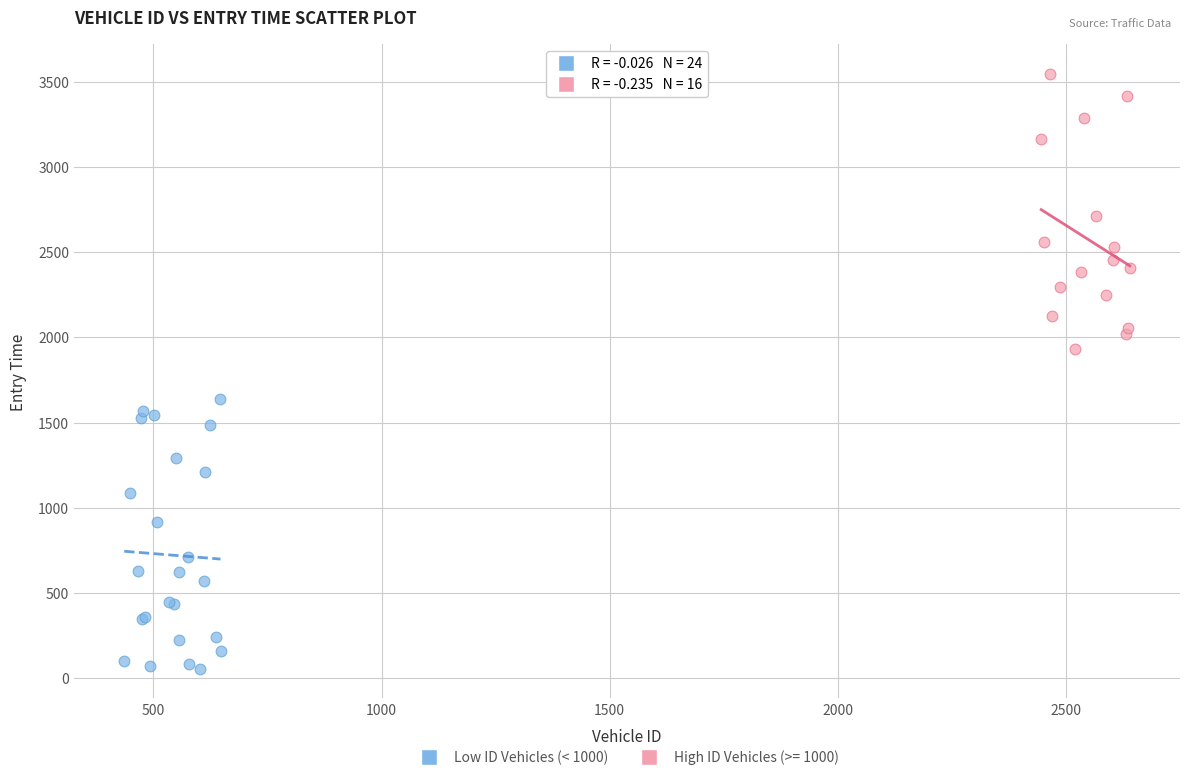

Which series reaches the minimum Y coordinate?

Low ID Vehicles (< 1000)